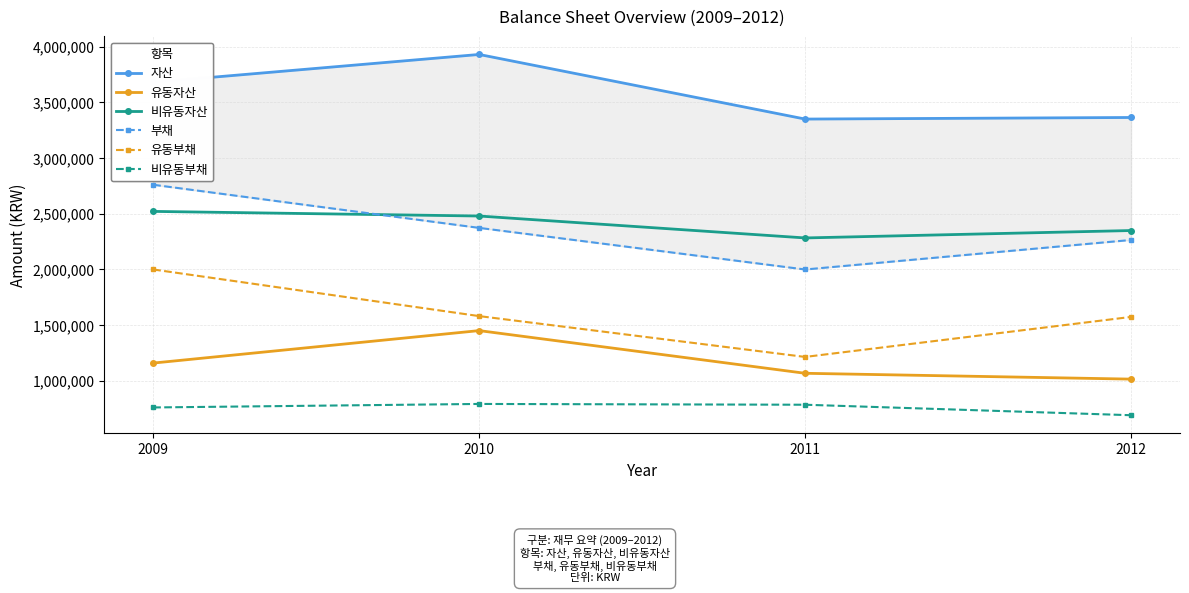

Reading left to right, what are all the values shown in this chart?

자산: 3679634	3929624	3349618	3363820
유동자산: 1158988	1450448	1067250	1014939
비유동자산: 2520646	2479176	2282368	2348881
부채: 2759903	2372734	1999055	2264233
유동부채: 1999380	1580705	1214102	1573410
비유동부채: 760522	792029	784954	690823